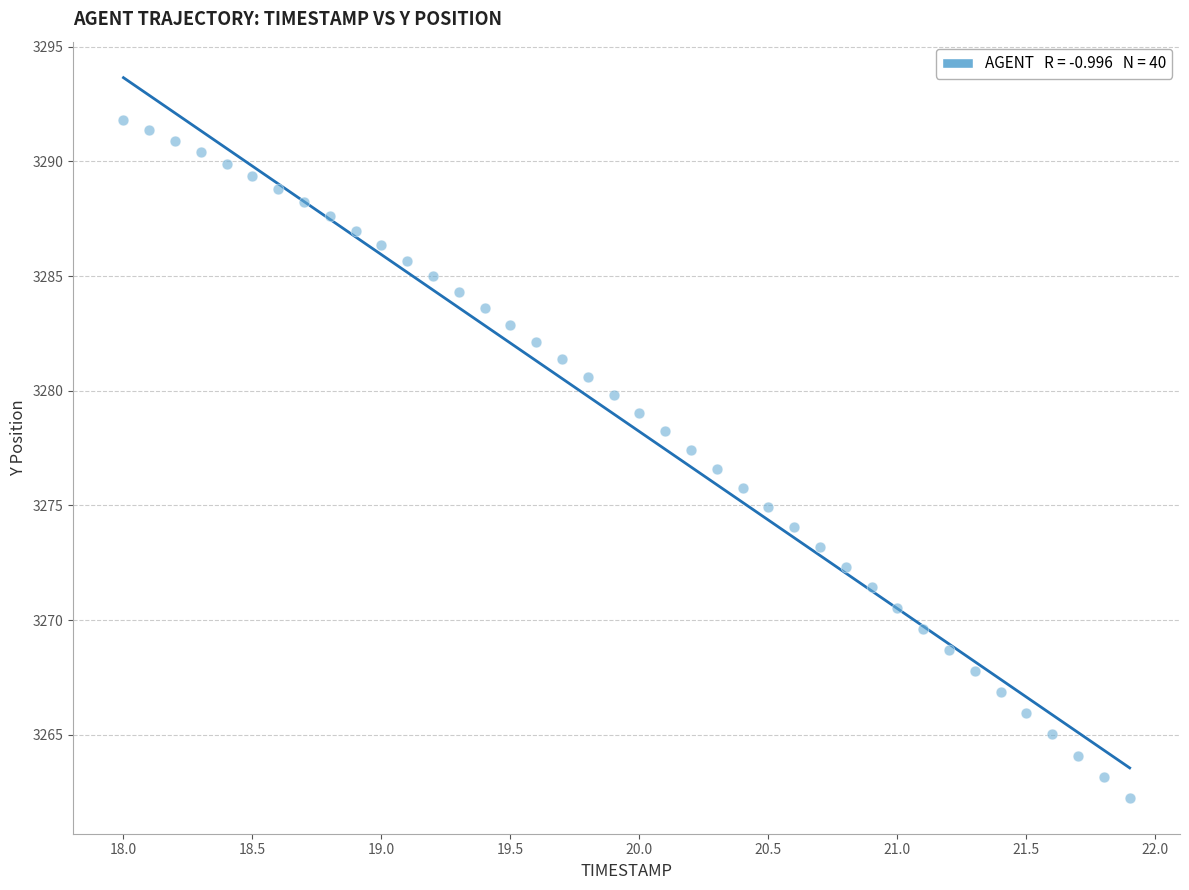

What is the range of X values (max minus min)?

3.9